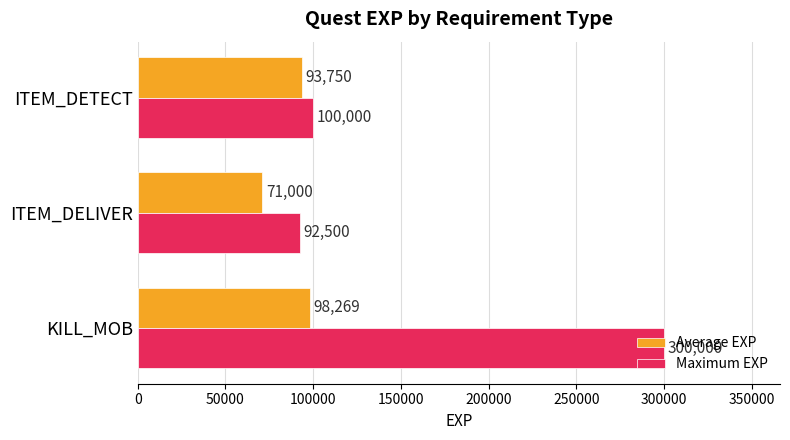

Count the Average EXP values in the range 71000 to 98269.

3